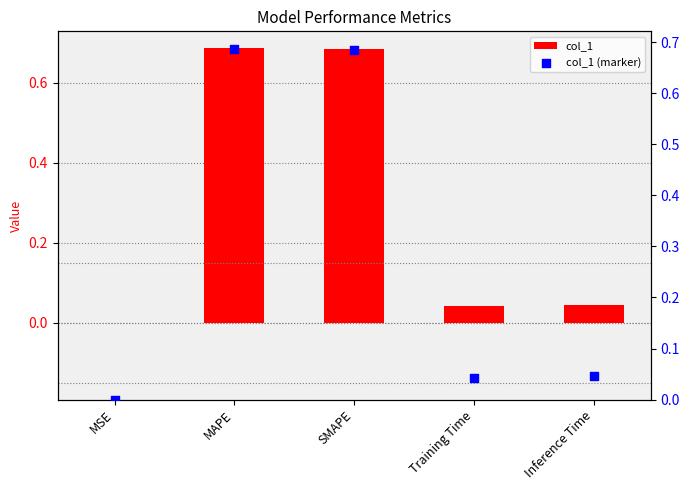

Which series contains the lowest Y value?

col_1